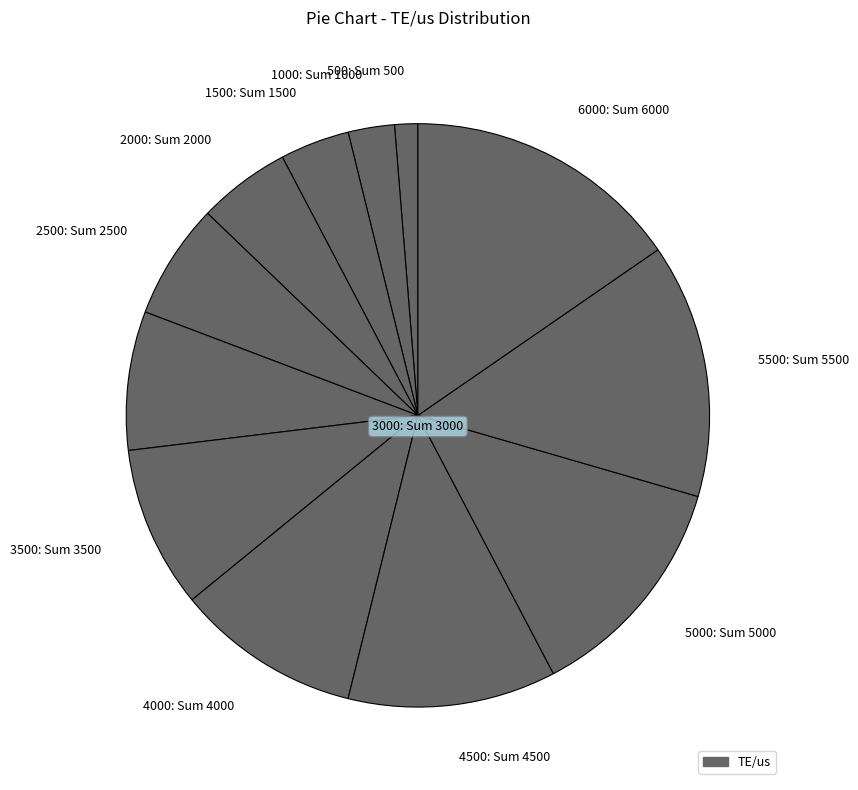

Rank the categories by value from lowest to highest.

500: Sum 500, 1000: Sum 1000, 1500: Sum 1500, 2000: Sum 2000, 2500: Sum 2500, 3000: Sum 3000, 3500: Sum 3500, 4000: Sum 4000, 4500: Sum 4500, 5000: Sum 5000, 5500: Sum 5500, 6000: Sum 6000